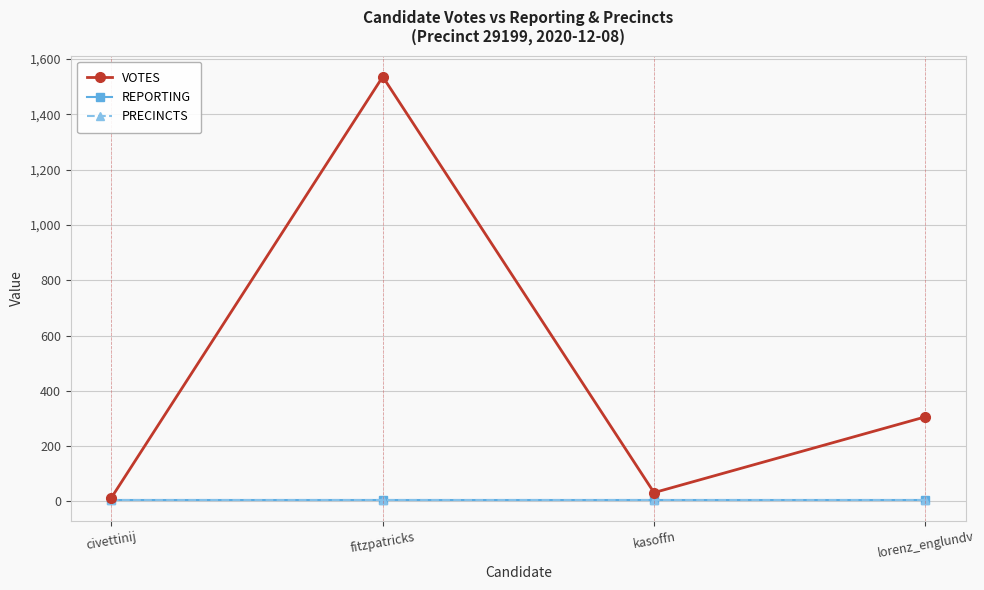

True or false: VOTES and REPORTING cross at least once.

False